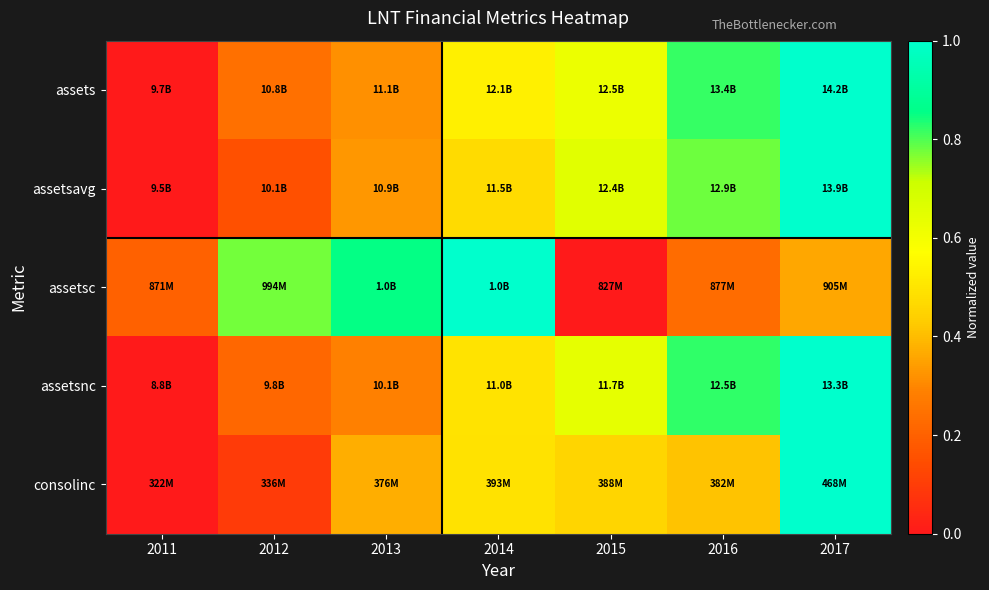

Reading left to right, transcribe all the data shown in this chart.

assets: 2011=0.0	2012=0.2	2013=0.3	2014=0.5	2015=0.6	2016=0.8	2017=1.0
assetsavg: 2011=0.0	2012=0.2	2013=0.3	2014=0.5	2015=0.7	2016=0.8	2017=1.0
assetsc: 2011=0.2	2012=0.8	2013=0.9	2014=1.0	2015=0.0	2016=0.2	2017=0.4
assetsnc: 2011=0.0	2012=0.2	2013=0.3	2014=0.5	2015=0.6	2016=0.8	2017=1.0
consolinc: 2011=0.0	2012=0.1	2013=0.4	2014=0.5	2015=0.5	2016=0.4	2017=1.0